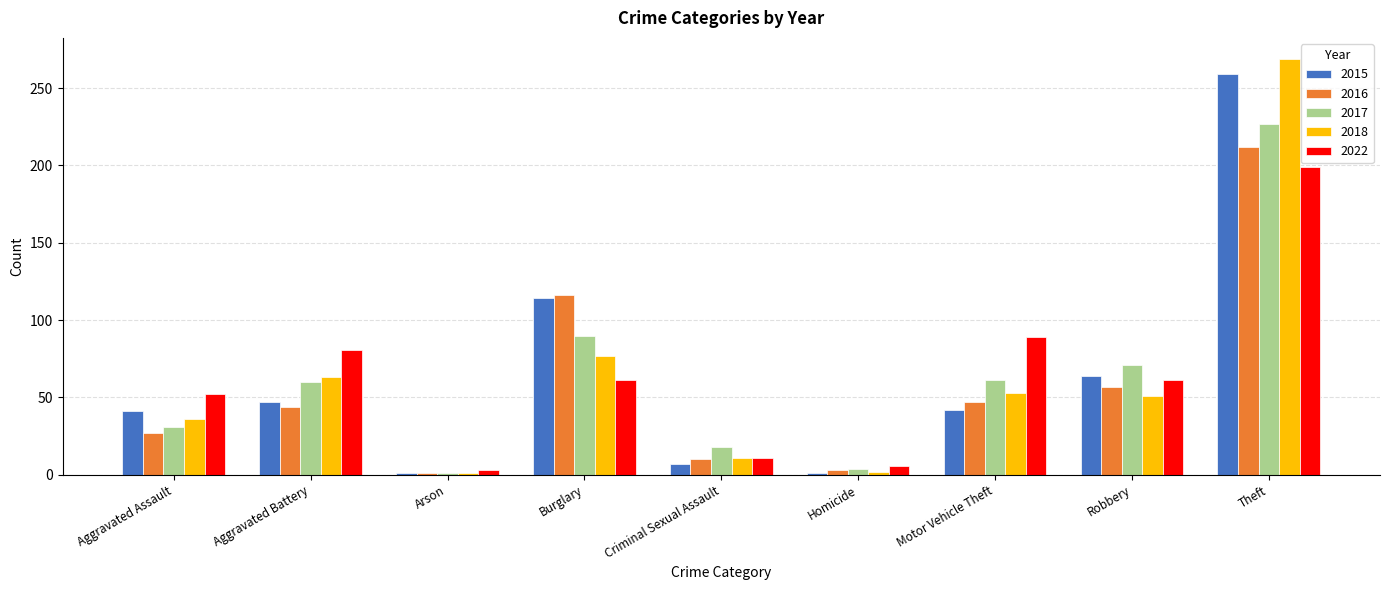

What is the average value of the 2015 series?

64